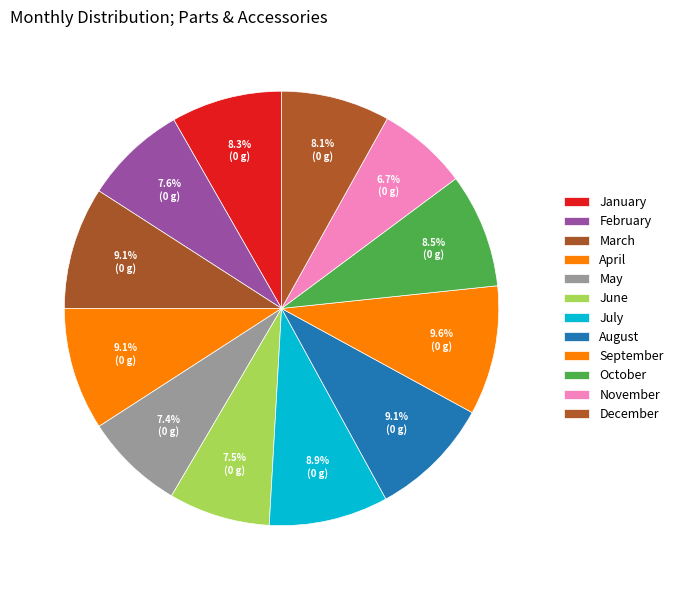

Which category has the smallest portion of the pie?

November